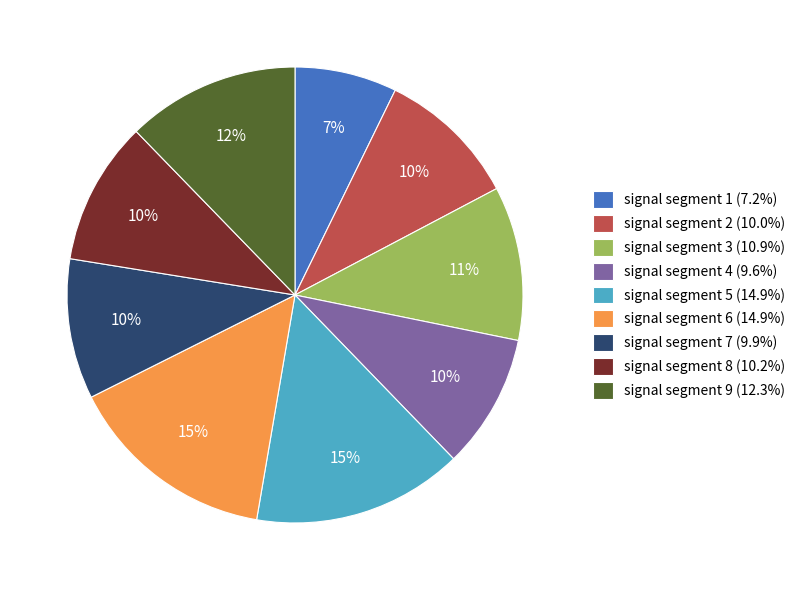

Does signal segment 5 represent more than half of the total?

No